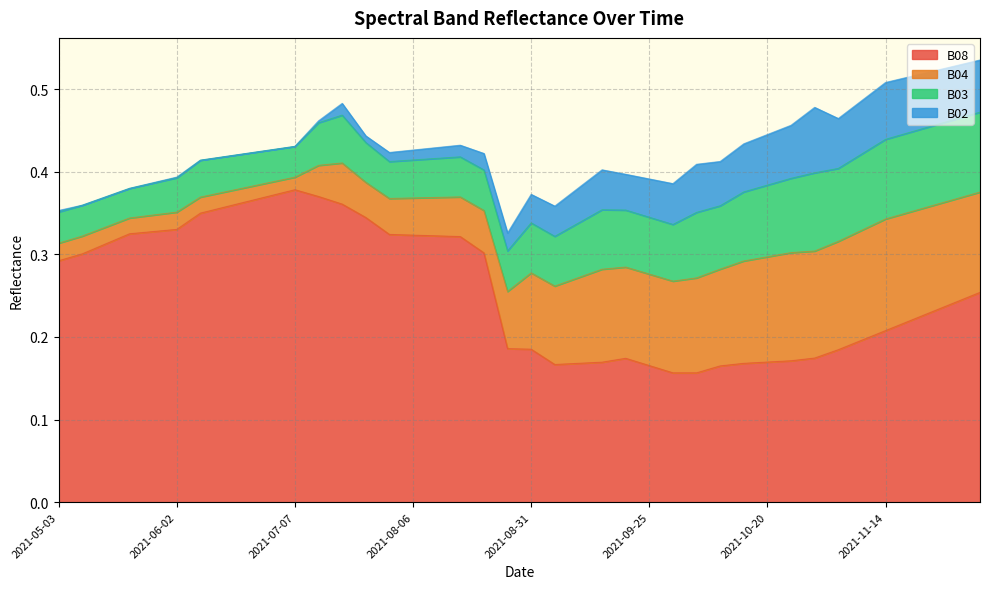

Reading left to right, transcribe all the data shown in this chart.

B08: 2021-05-03=0.3	2021-05-08=0.3	2021-05-18=0.3	2021-05-23=0.3	2021-05-28=0.3	2021-06-02=0.3	2021-06-07=0.3	2021-06-12=0.4	2021-06-17=0.4	2021-06-22=0.4	2021-07-07=0.4	2021-07-17=0.4	2021-07-22=0.4	2021-07-27=0.3	2021-08-01=0.3	2021-08-06=0.3	2021-08-11=0.3	2021-08-16=0.3	2021-08-21=0.3	2021-08-26=0.2	2021-08-31=0.2	2021-09-05=0.2	2021-09-10=0.2	2021-09-15=0.2	2021-09-20=0.2	2021-09-25=0.2	2021-09-30=0.2	2021-10-05=0.2	2021-10-10=0.2	2021-10-15=0.2	2021-10-20=0.2	2021-10-25=0.2	2021-10-30=0.2	2021-11-04=0.2	2021-11-09=0.2	2021-11-14=0.2	2021-11-19=0.2	2021-11-24=0.2	2021-11-29=0.2	2021-12-04=0.3
B04: 2021-05-03=0.0	2021-05-08=0.0	2021-05-18=0.0	2021-05-23=0.0	2021-05-28=0.0	2021-06-02=0.0	2021-06-07=0.0	2021-06-12=0.0	2021-06-17=0.0	2021-06-22=0.0	2021-07-07=0.0	2021-07-17=0.0	2021-07-22=0.0	2021-07-27=0.0	2021-08-01=0.0	2021-08-06=0.0	2021-08-11=0.0	2021-08-16=0.0	2021-08-21=0.1	2021-08-26=0.1	2021-08-31=0.1	2021-09-05=0.1	2021-09-10=0.1	2021-09-15=0.1	2021-09-20=0.1	2021-09-25=0.1	2021-09-30=0.1	2021-10-05=0.1	2021-10-10=0.1	2021-10-15=0.1	2021-10-20=0.1	2021-10-25=0.1	2021-10-30=0.1	2021-11-04=0.1	2021-11-09=0.1	2021-11-14=0.1	2021-11-19=0.1	2021-11-24=0.1	2021-11-29=0.1	2021-12-04=0.1
B03: 2021-05-03=0.0	2021-05-08=0.0	2021-05-18=0.0	2021-05-23=0.0	2021-05-28=0.0	2021-06-02=0.0	2021-06-07=0.0	2021-06-12=0.0	2021-06-17=0.0	2021-06-22=0.0	2021-07-07=0.0	2021-07-17=0.1	2021-07-22=0.1	2021-07-27=0.0	2021-08-01=0.0	2021-08-06=0.0	2021-08-11=0.0	2021-08-16=0.0	2021-08-21=0.0	2021-08-26=0.0	2021-08-31=0.1	2021-09-05=0.1	2021-09-10=0.1	2021-09-15=0.1	2021-09-20=0.1	2021-09-25=0.1	2021-09-30=0.1	2021-10-05=0.1	2021-10-10=0.1	2021-10-15=0.1	2021-10-20=0.1	2021-10-25=0.1	2021-10-30=0.1	2021-11-04=0.1	2021-11-09=0.1	2021-11-14=0.1	2021-11-19=0.1	2021-11-24=0.1	2021-11-29=0.1	2021-12-04=0.1
B02: 2021-05-03=0.0	2021-05-08=0.0	2021-05-18=0.0	2021-05-23=0.0	2021-05-28=0.0	2021-06-02=0.0	2021-06-07=0.0	2021-06-12=0.0	2021-06-17=0.0	2021-06-22=0.0	2021-07-07=0.0	2021-07-17=0.0	2021-07-22=0.0	2021-07-27=0.0	2021-08-01=0.0	2021-08-06=0.0	2021-08-11=0.0	2021-08-16=0.0	2021-08-21=0.0	2021-08-26=0.0	2021-08-31=0.0	2021-09-05=0.0	2021-09-10=0.0	2021-09-15=0.0	2021-09-20=0.0	2021-09-25=0.0	2021-09-30=0.0	2021-10-05=0.1	2021-10-10=0.1	2021-10-15=0.1	2021-10-20=0.1	2021-10-25=0.1	2021-10-30=0.1	2021-11-04=0.1	2021-11-09=0.1	2021-11-14=0.1	2021-11-19=0.1	2021-11-24=0.1	2021-11-29=0.1	2021-12-04=0.1